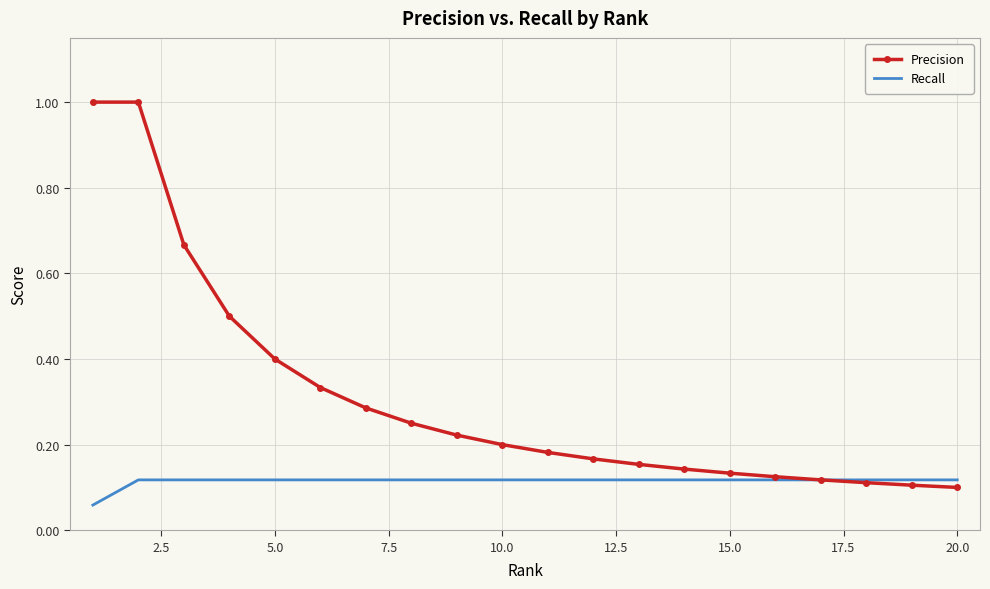

Which series has the largest total across all categories?

Precision